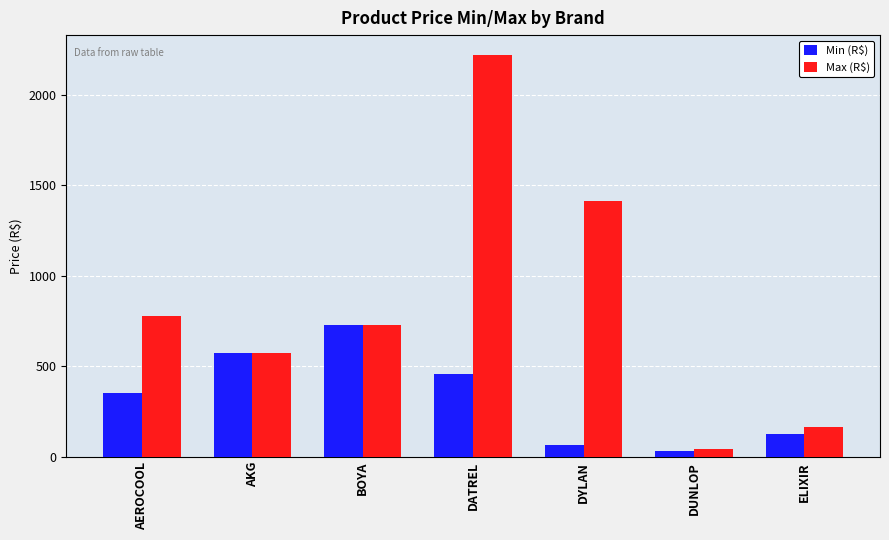

What is the difference between the second highest and minimum values in the Min (R$) series?

536.5